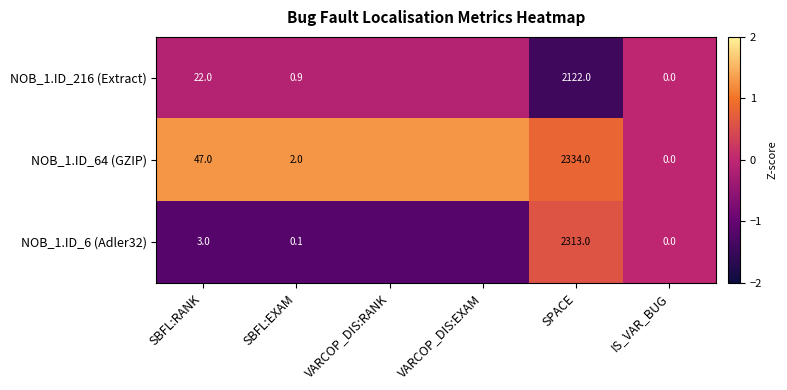

What is the difference between the NOB_1.ID_64 (GZIP) values at SPACE and VARCOP_DIS:EXAM?

0.5